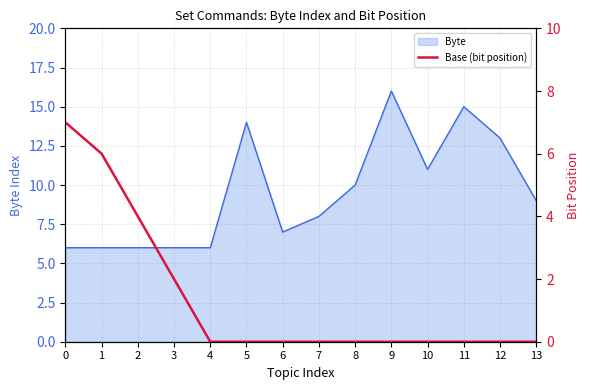

How many categories are shown in the chart?

14